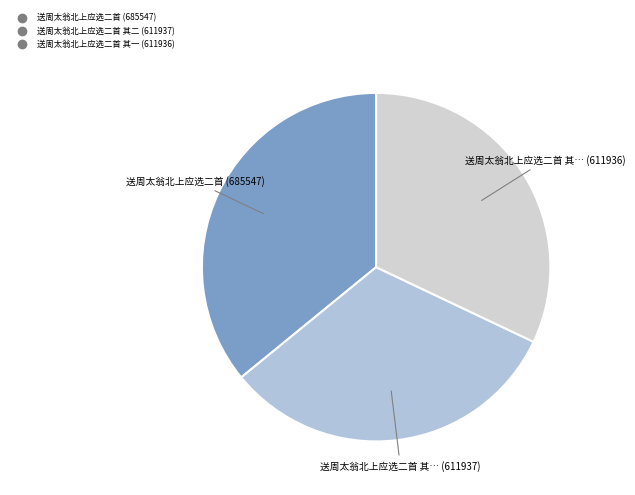

How many slices are in this pie chart?

3